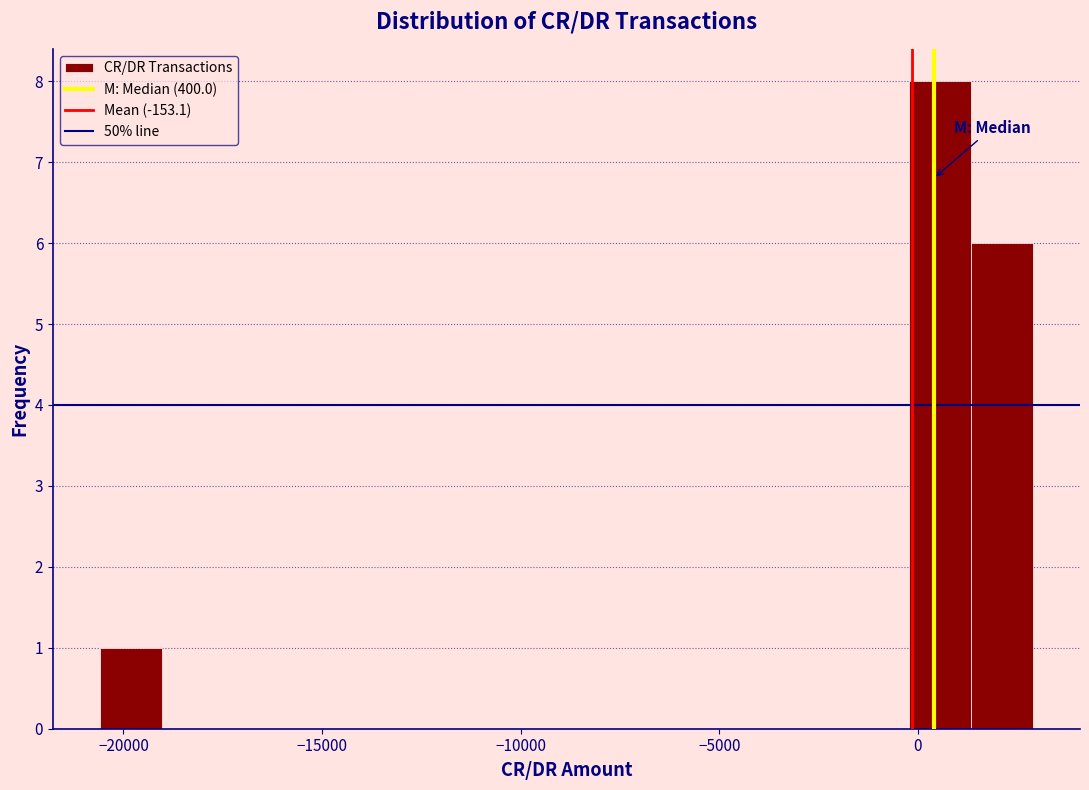

Around what value on the x-axis is the tallest bar? Give the approximate position of its centre, as read against the axis.

500